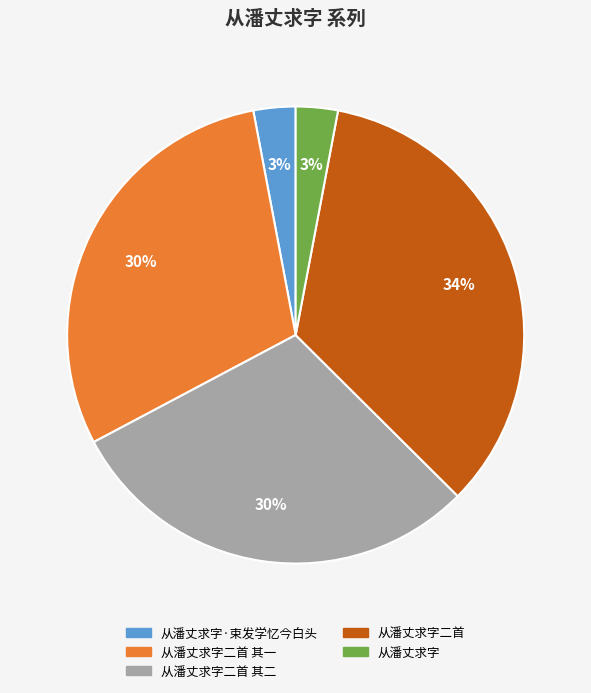

How many slices are in this pie chart?

5